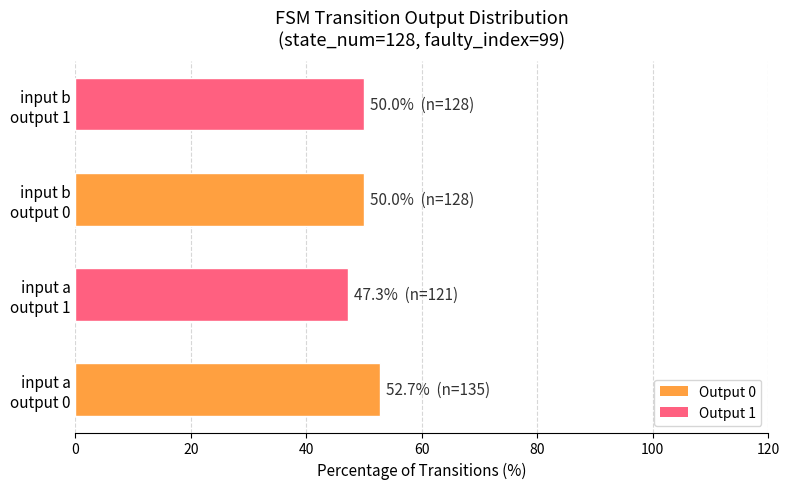

What is the difference between the maximum and minimum values?

5.5